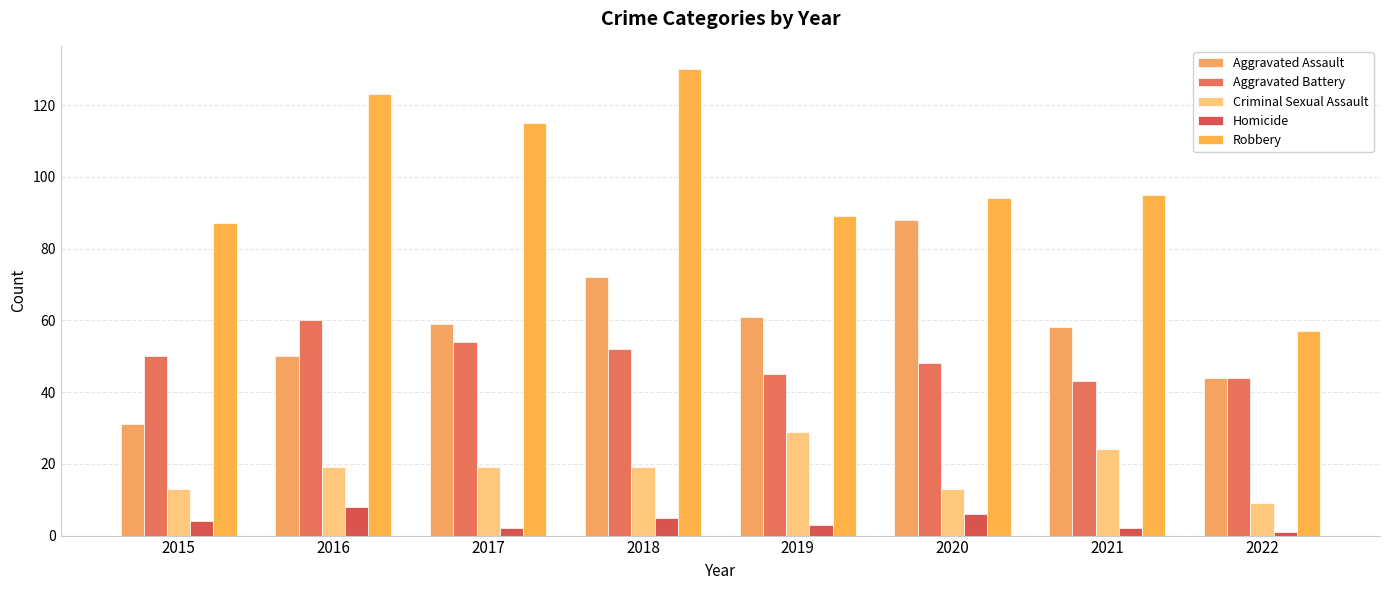

What is the value of the Aggravated Battery bar at the 5th from the left?

45